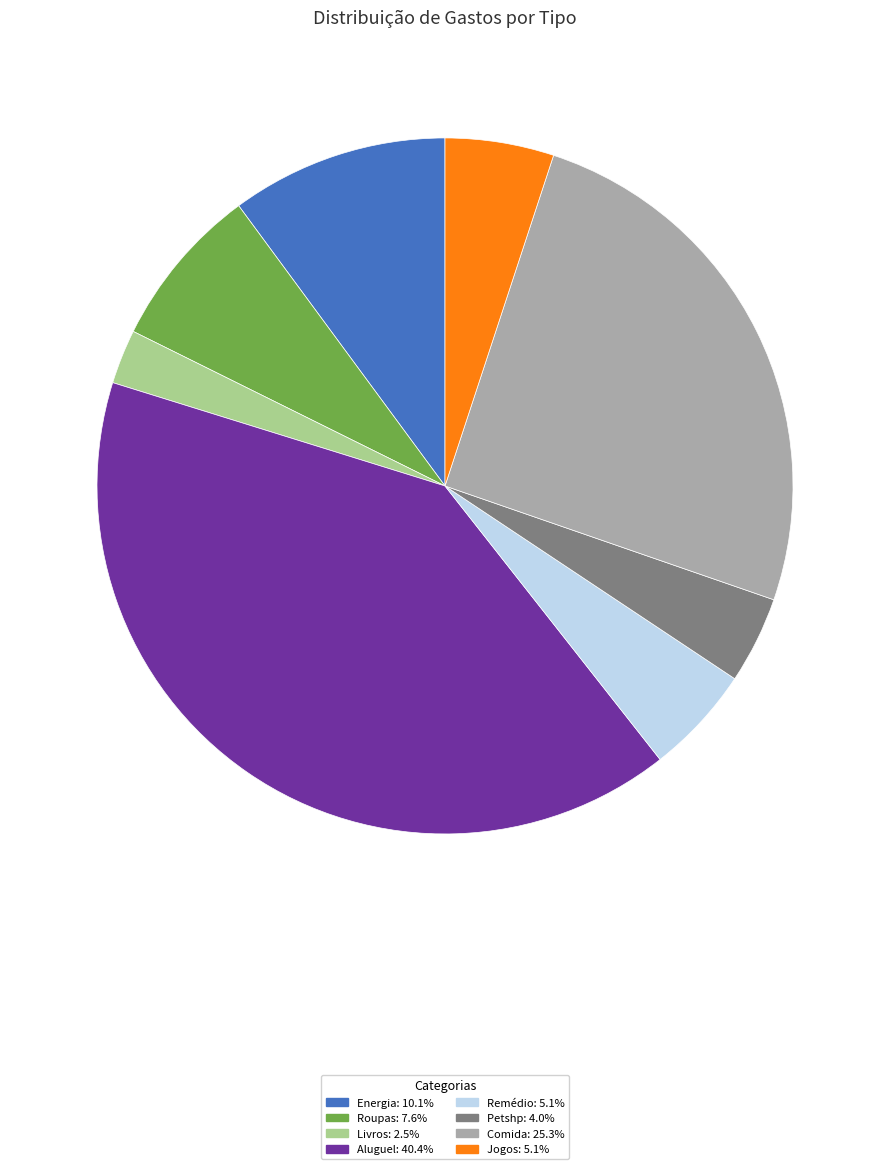

Is it true that Livros is 13% of the pie?

False